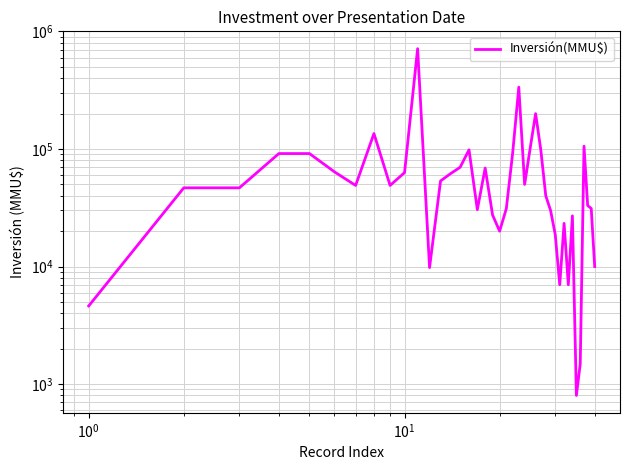

How many points are higher than both their immediate neighbors (excluding endpoints)?

9